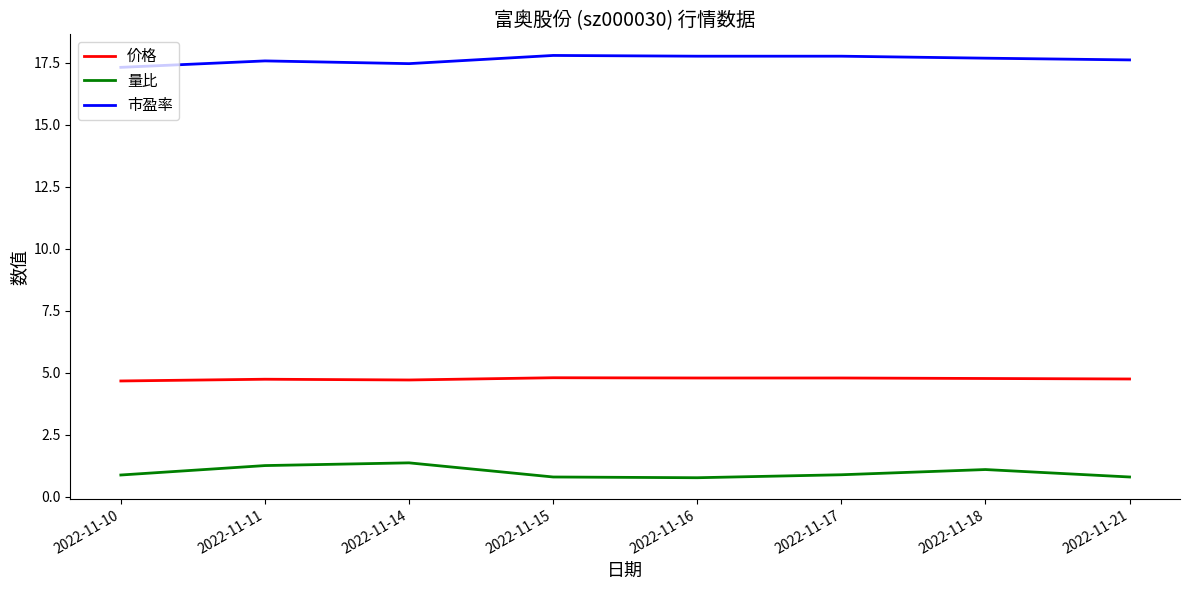

True or false: 价格 has a value of 4.8 at 2022-11-17.

True